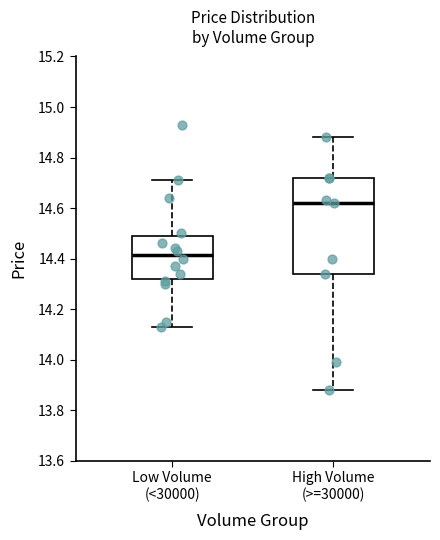

Which box's median line is the highest?

High Volume (>=30000)